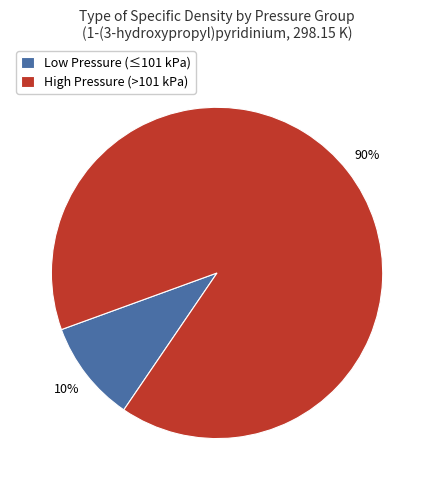

Is Low Pressure (≤101 kPa) the majority of the pie?

No